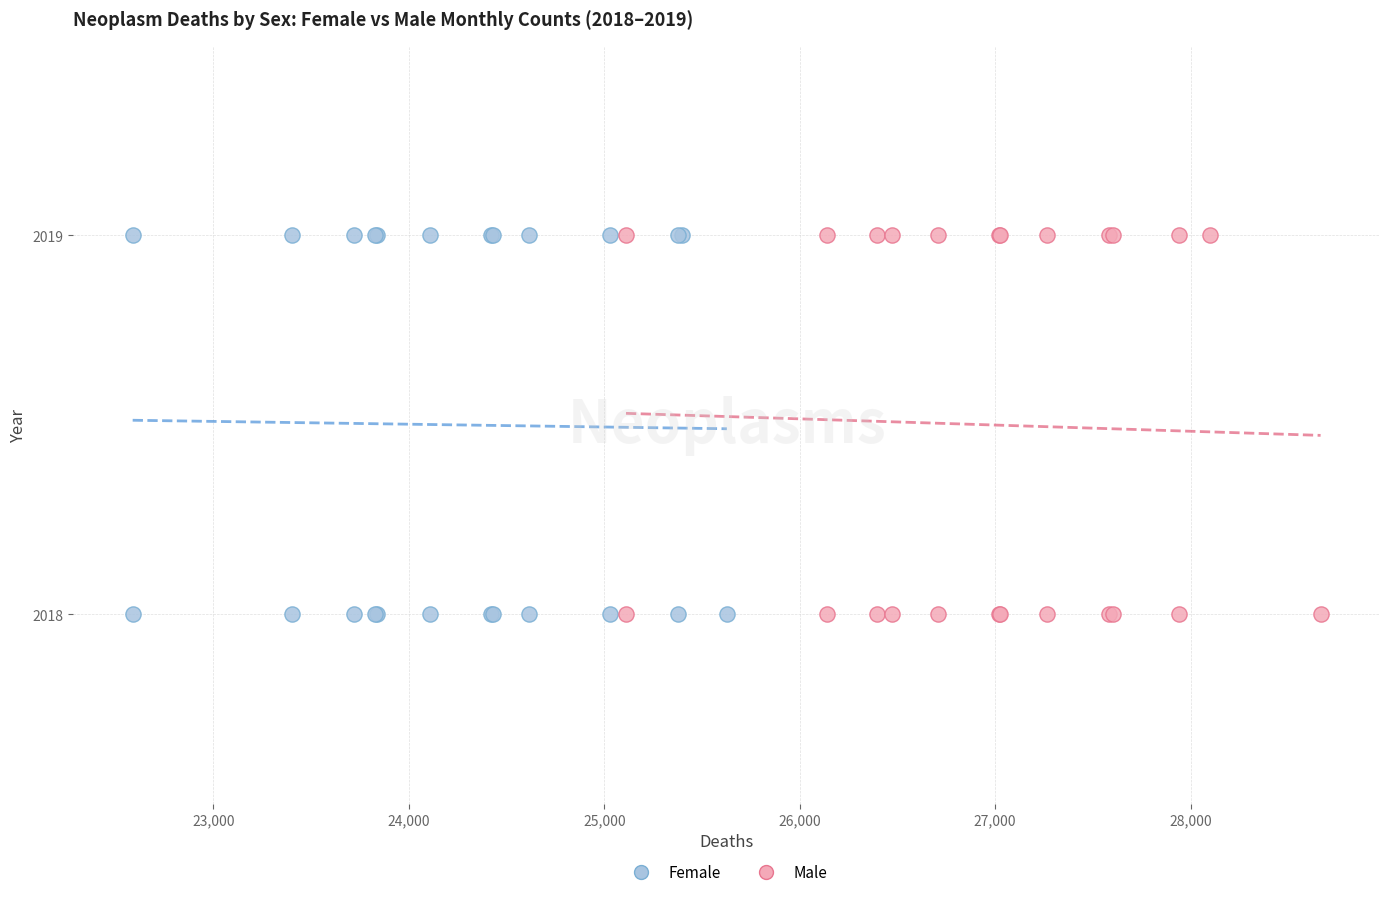

What are all the series names shown in the legend?

Female, Male